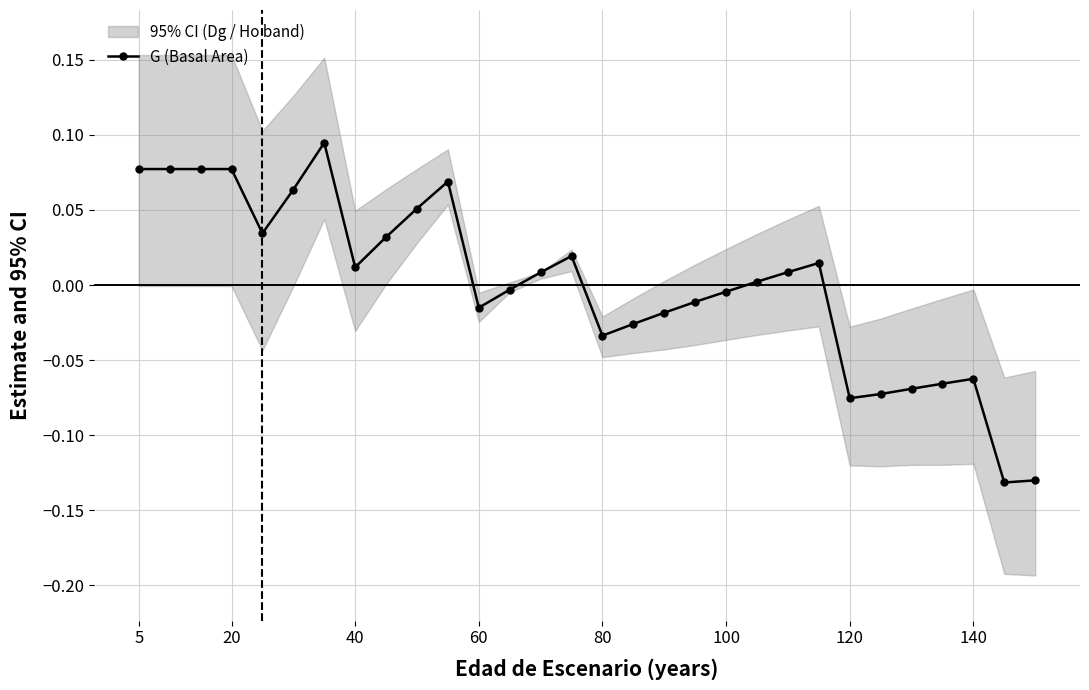

True or false: G (Basal Area) has a value of -0.0 at 120.

False